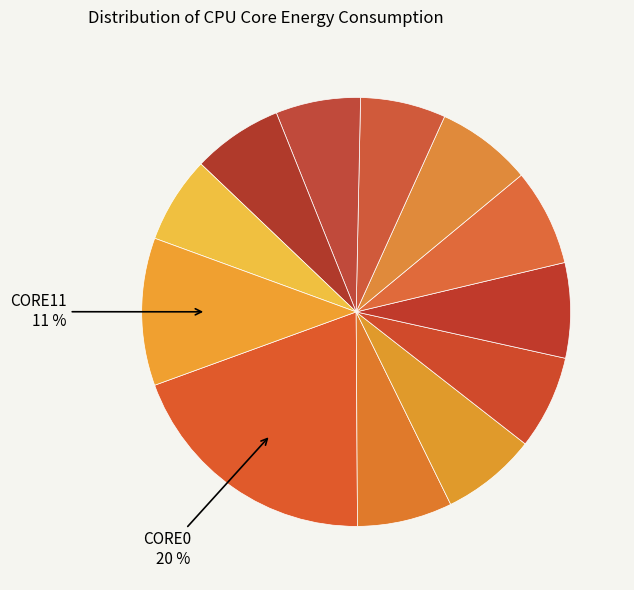

How many slices are in this pie chart?

12